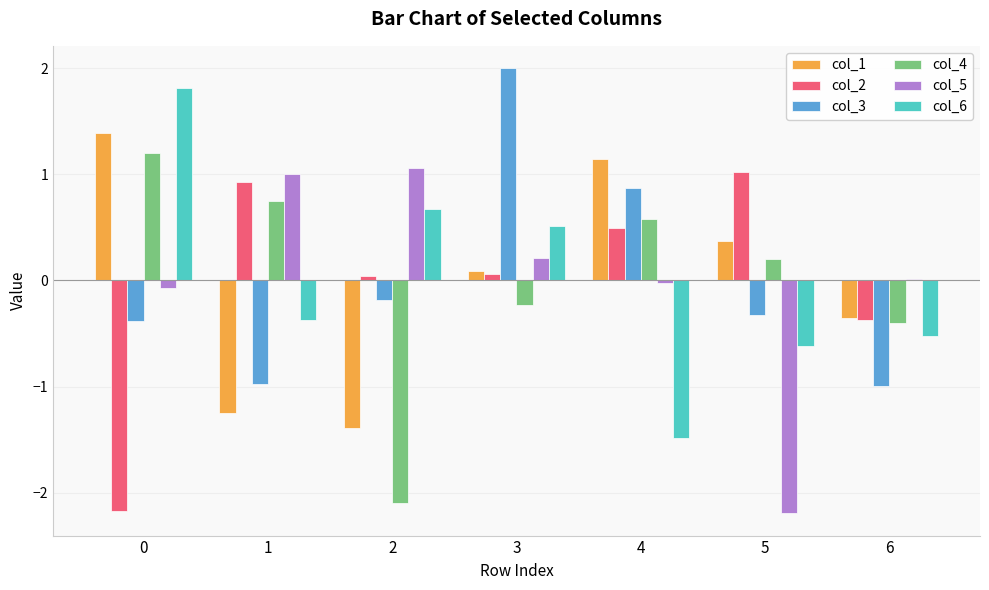

Is it true that col_3 equals -0.3 at 5?

True